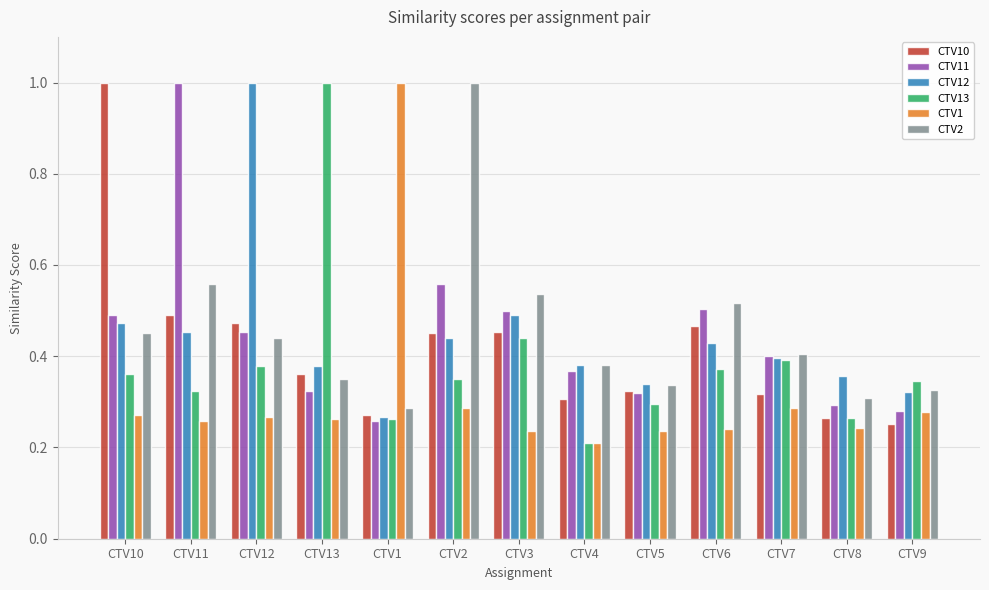

Which category has the lowest value across all series?

CTV4